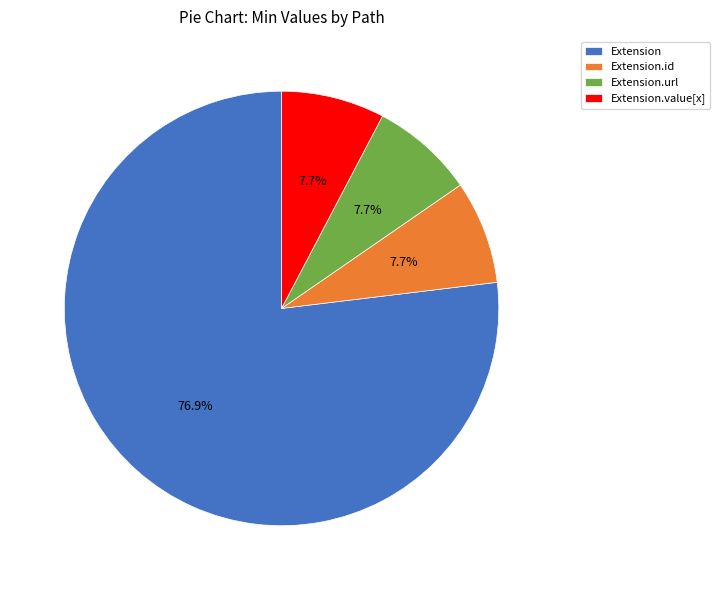

Combined, do Extension and Extension.value[x] account for over 50%?

Yes